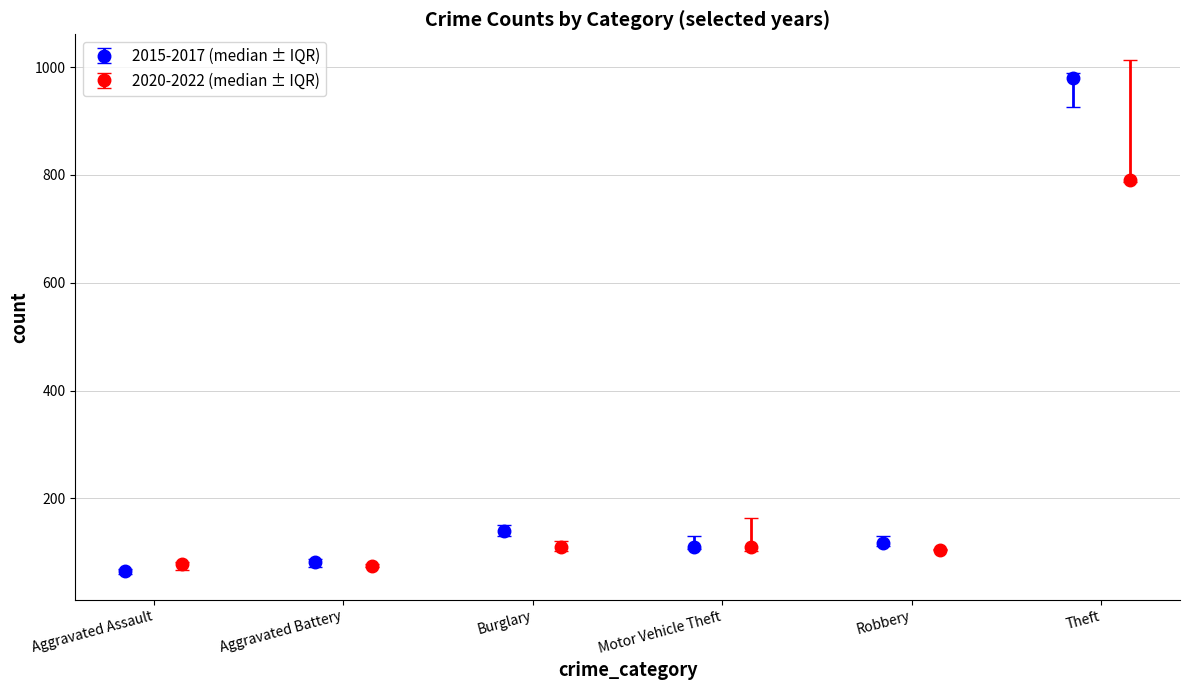

True or false: 2015-2017 (median ± IQR) has more than 0 points higher than both neighbors.

True